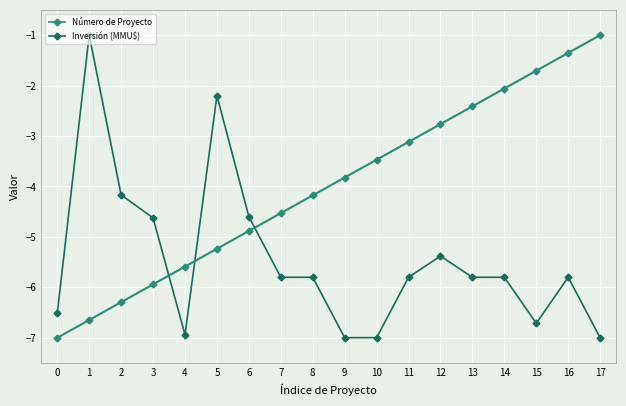

At which label does Número de Proyecto first exceed -3?

12